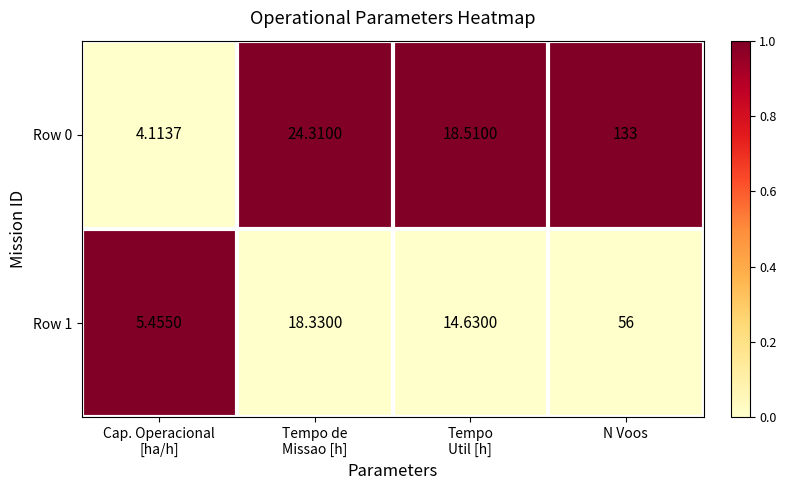

What is the total value across all series at Tempo
Util [h]?

33.1